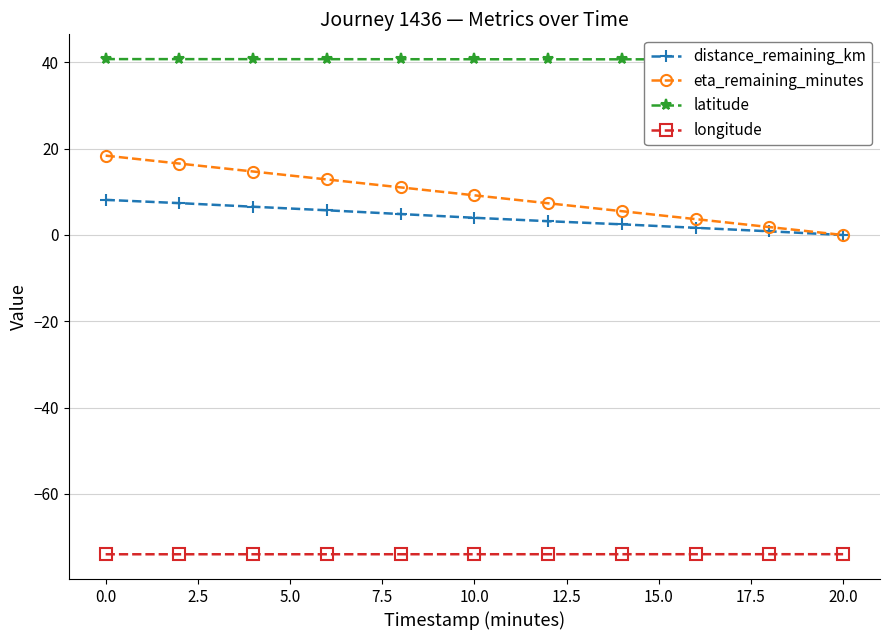

Reading right to left, transcribe all the data shown in this chart.

distance_remaining_km: 0.0	0.9	1.7	2.5	3.2	4.0	4.9	5.7	6.6	7.4	8.1
eta_remaining_minutes: 0.0	1.8	3.7	5.5	7.4	9.2	11.0	12.9	14.7	16.6	18.4
latitude: 40.7	40.7	40.7	40.7	40.7	40.7	40.8	40.8	40.8	40.8	40.8
longitude: -74.0	-74.0	-74.0	-74.0	-74.0	-74.0	-74.0	-74.0	-74.0	-74.0	-74.0